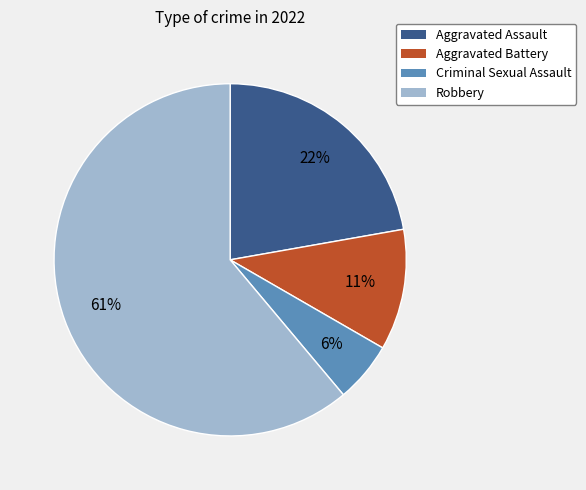

Is the sum of Aggravated Battery and Robbery greater than half?

Yes